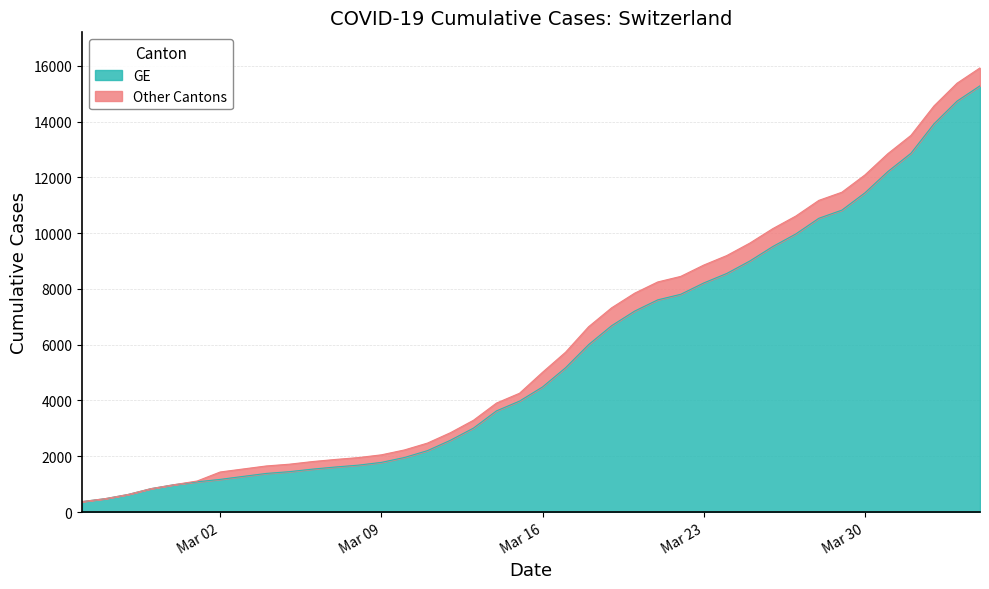

What is the maximum value shown in the chart?

15926